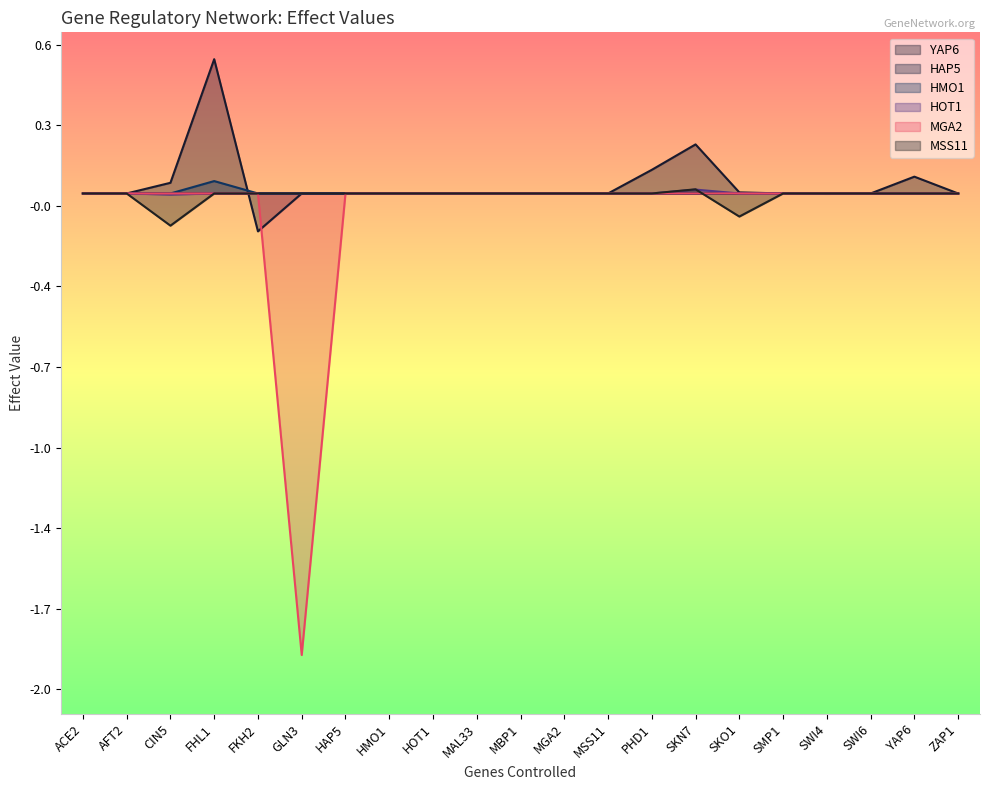

Reading left to right, transcribe all the data shown in this chart.

YAP6: ACE2=0.0	AFT2=0.0	CIN5=0.0	FHL1=0.5	FKH2=-0.2	GLN3=0.0	HAP5=0.0	HMO1=0.0	HOT1=0.0	MAL33=0.0	MBP1=0.0	MGA2=0.0	MSS11=0.0	PHD1=0.1	SKN7=0.2	SKO1=0.0	SMP1=0.0	SWI4=0.0	SWI6=0.0	YAP6=0.1	ZAP1=0.0
HAP5: ACE2=0.0	AFT2=0.0	CIN5=0.0	FHL1=0.0	FKH2=0.0	GLN3=0.0	HAP5=0.0	HMO1=0.0	HOT1=0.0	MAL33=0.0	MBP1=0.0	MGA2=0.0	MSS11=0.0	PHD1=0.0	SKN7=0.0	SKO1=0.0	SMP1=0.0	SWI4=-0.0	SWI6=0.0	YAP6=0.0	ZAP1=0.0
HMO1: ACE2=0.0	AFT2=0.0	CIN5=0.0	FHL1=0.0	FKH2=0.0	GLN3=0.0	HAP5=0.0	HMO1=0.0	HOT1=0.0	MAL33=0.0	MBP1=0.0	MGA2=0.0	MSS11=0.0	PHD1=0.0	SKN7=0.0	SKO1=0.0	SMP1=0.0	SWI4=0.0	SWI6=0.0	YAP6=0.0	ZAP1=0.0
HOT1: ACE2=0.0	AFT2=0.0	CIN5=-0.0	FHL1=0.0	FKH2=0.0	GLN3=0.0	HAP5=0.0	HMO1=0.0	HOT1=0.0	MAL33=0.0	MBP1=0.0	MGA2=0.0	MSS11=0.0	PHD1=0.0	SKN7=0.0	SKO1=0.0	SMP1=0.0	SWI4=0.0	SWI6=0.0	YAP6=0.0	ZAP1=0.0
MGA2: ACE2=0.0	AFT2=0.0	CIN5=0.0	FHL1=0.0	FKH2=0.0	GLN3=-1.9	HAP5=0.0	HMO1=0.0	HOT1=0.0	MAL33=0.0	MBP1=0.0	MGA2=0.0	MSS11=0.0	PHD1=0.0	SKN7=0.0	SKO1=0.0	SMP1=-0.0	SWI4=0.0	SWI6=0.0	YAP6=0.0	ZAP1=0.0
MSS11: ACE2=0.0	AFT2=0.0	CIN5=-0.1	FHL1=0.0	FKH2=0.0	GLN3=0.0	HAP5=0.0	HMO1=0.0	HOT1=0.0	MAL33=0.0	MBP1=0.0	MGA2=0.0	MSS11=0.0	PHD1=0.0	SKN7=0.0	SKO1=-0.1	SMP1=0.0	SWI4=0.0	SWI6=0.0	YAP6=0.0	ZAP1=0.0